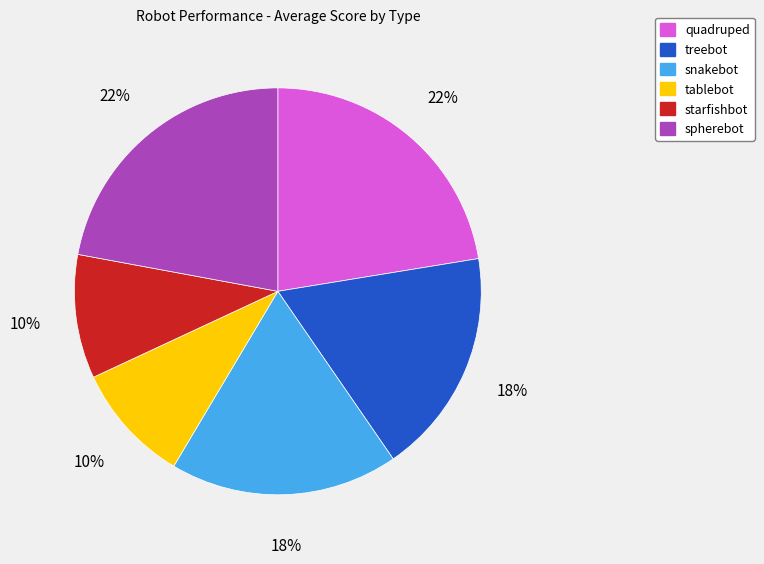

Does quadruped account for over 50% of the chart?

No